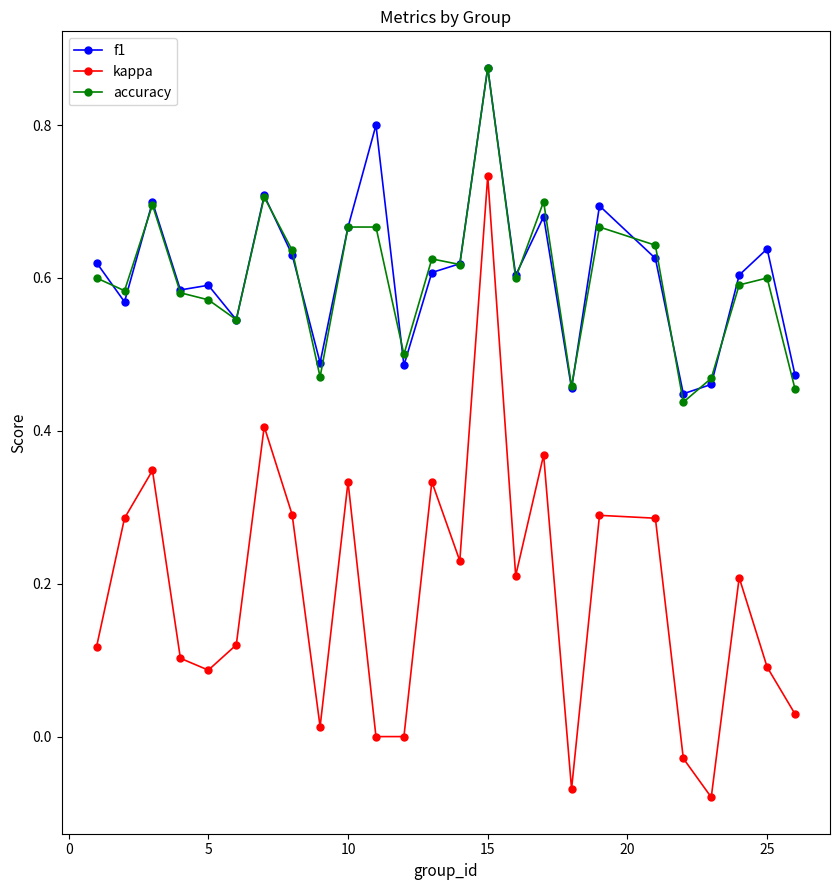

At how many categories does at least one series exceed 0?

25